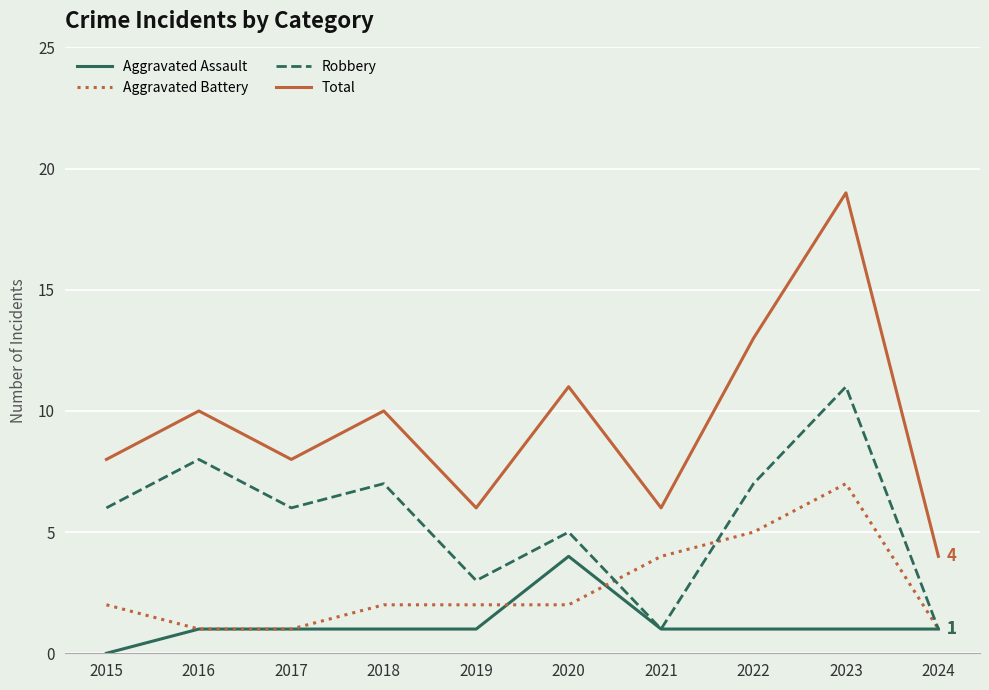

How many lines are shown in the chart?

4